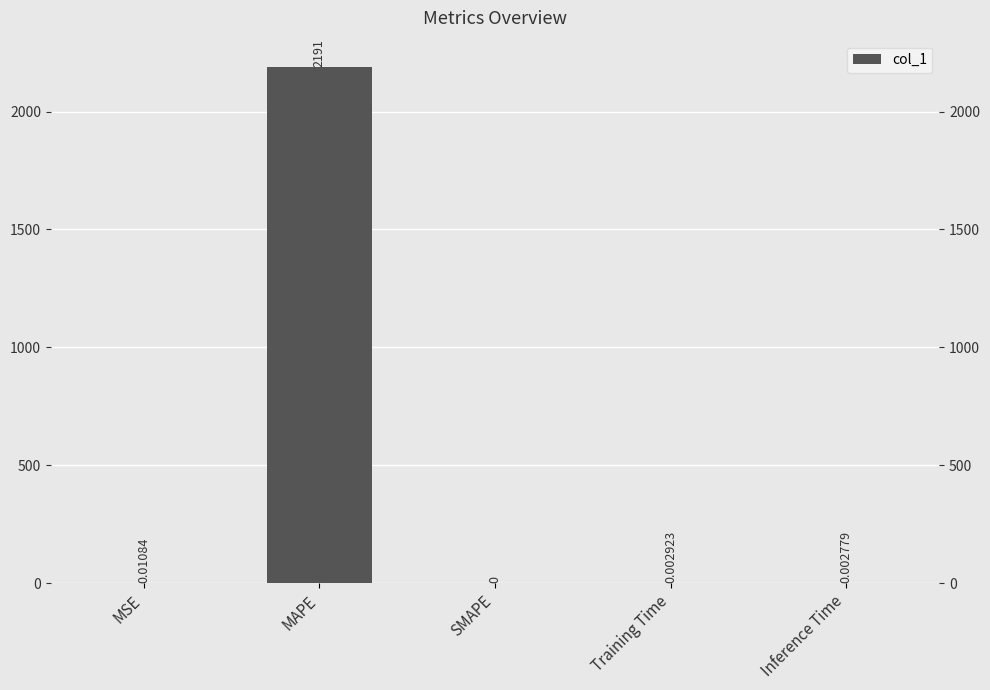

Between Training Time and SMAPE, which is larger?

Training Time